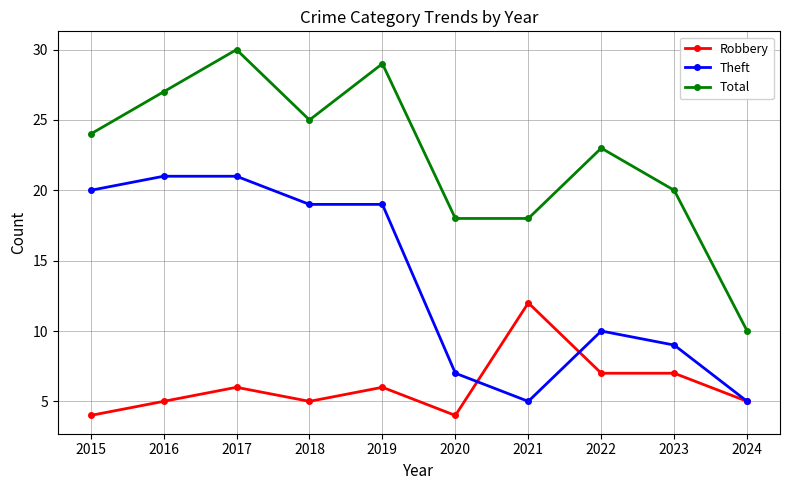

Reading right to left, transcribe all the data shown in this chart.

Robbery: 5	7	7	12	4	6	5	6	5	4
Theft: 5	9	10	5	7	19	19	21	21	20
Total: 10	20	23	18	18	29	25	30	27	24